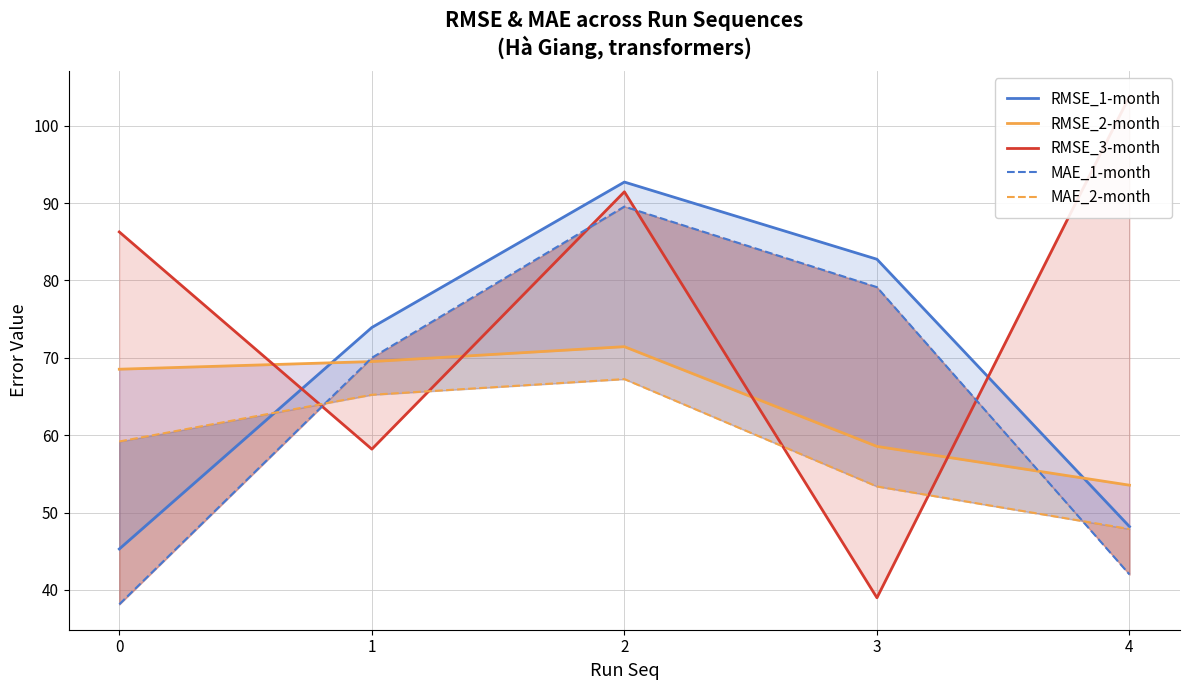

How many series are shown in this chart?

5